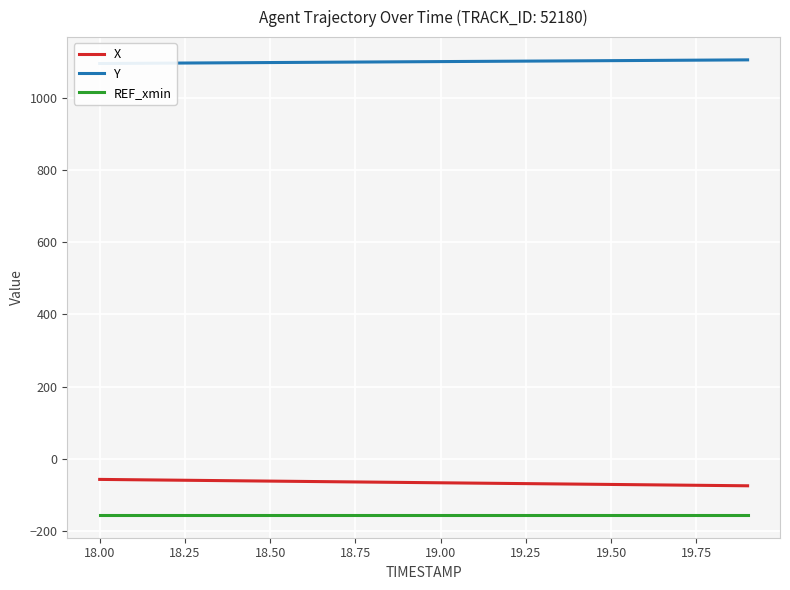

True or false: REF_xmin and X cross at least once.

False